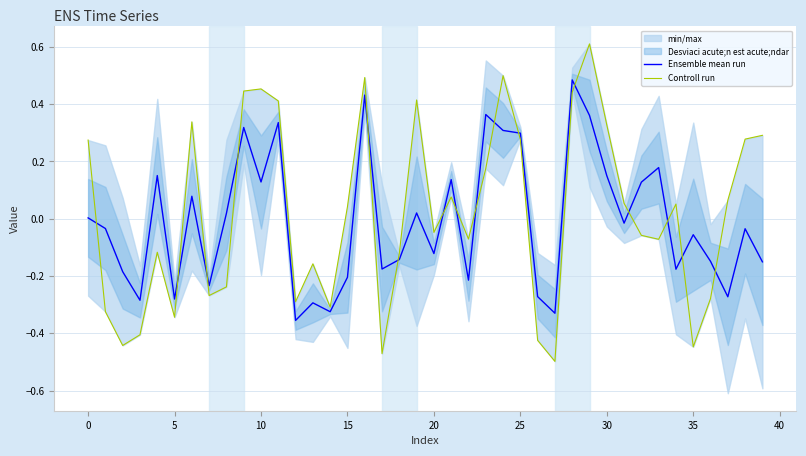

After their last crossing, which series has the higher values: Controll run or Ensemble mean run?

Controll run